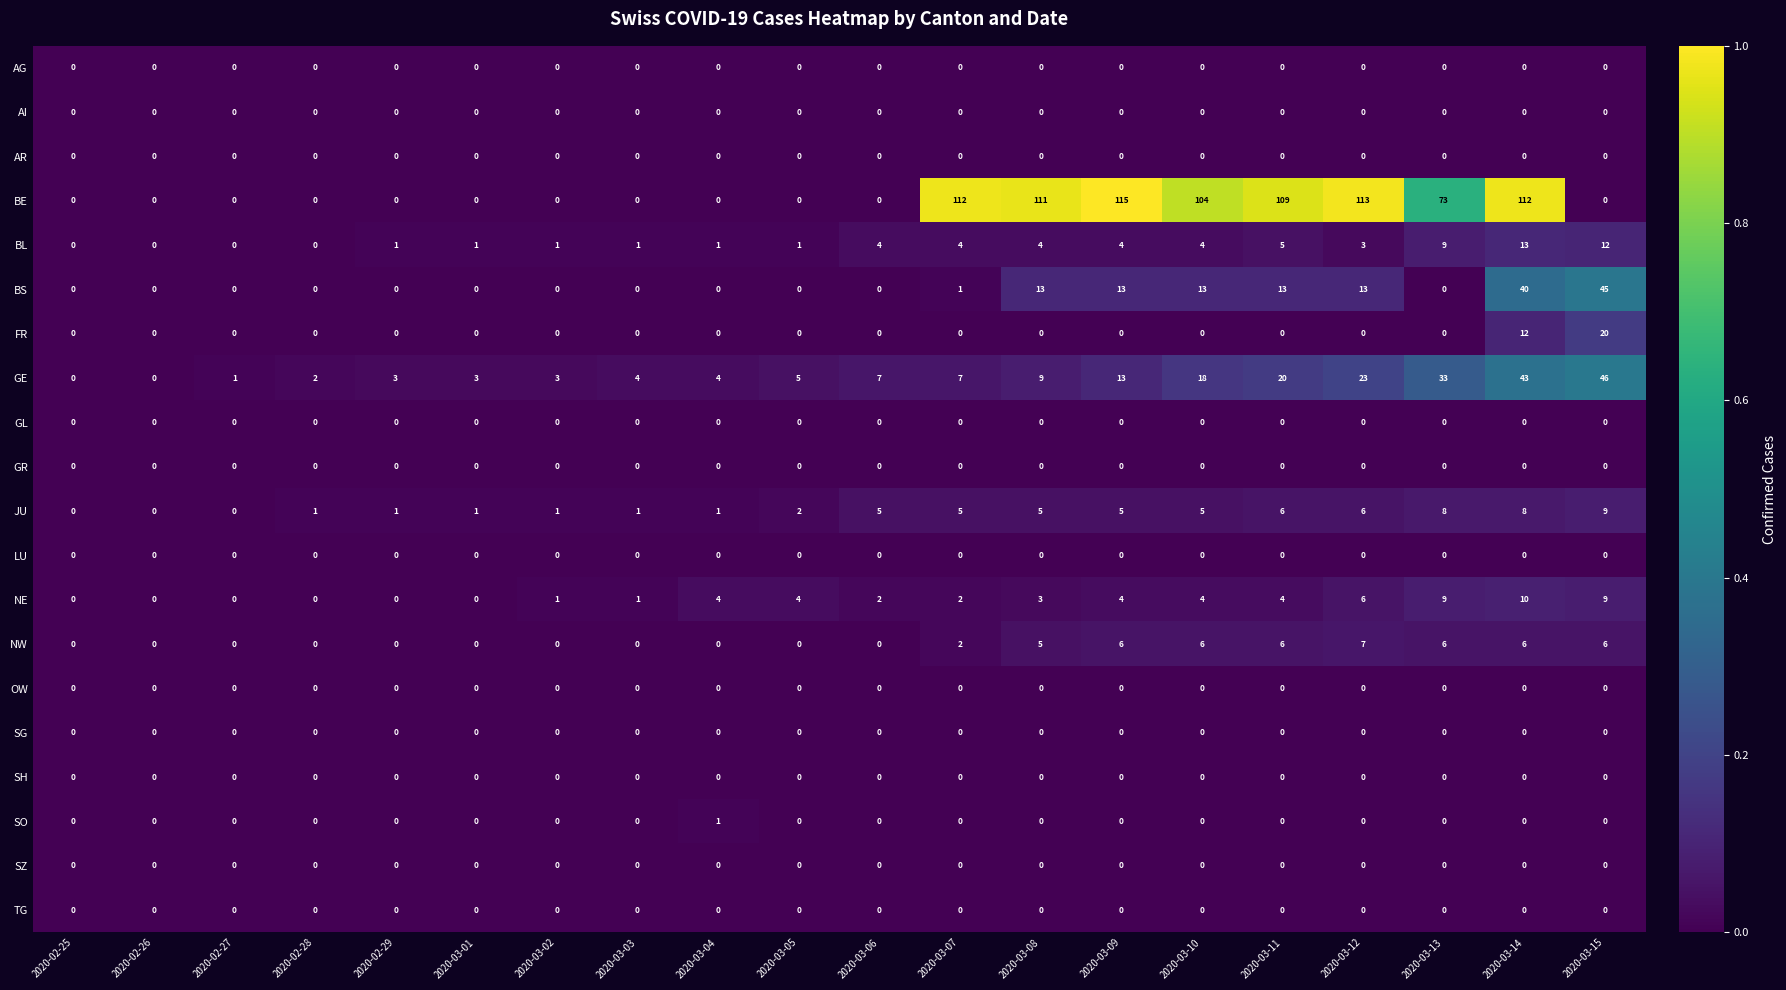

What is the highest value of the NW series?

7